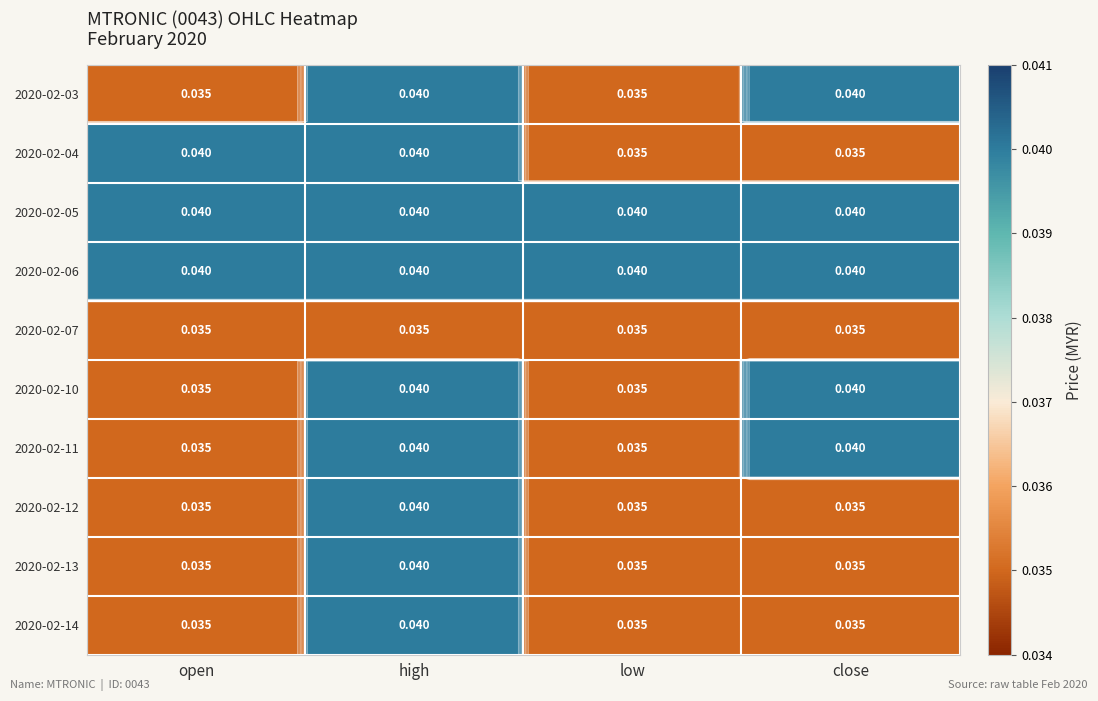

How many series are shown in this chart?

10